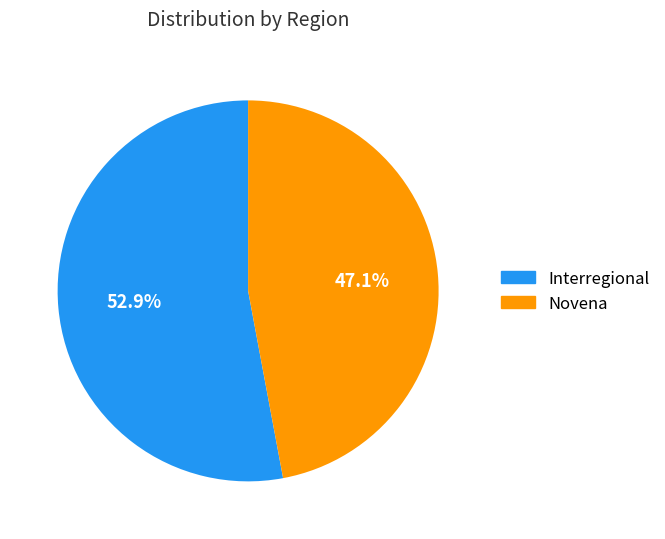

Rank the categories by value from lowest to highest.

Novena, Interregional